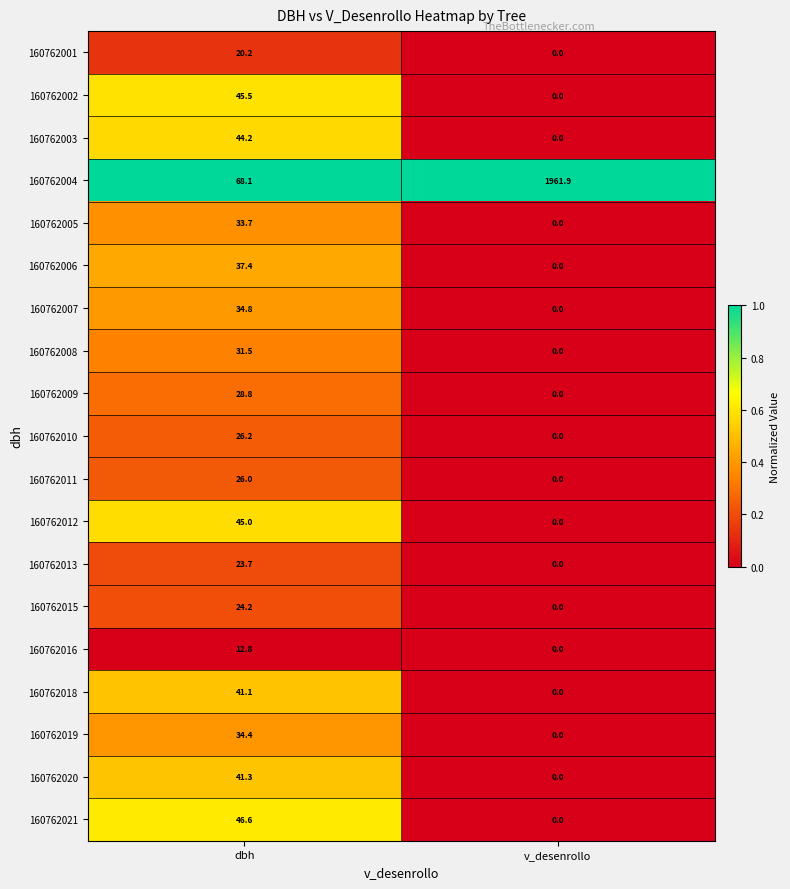

At which label does 160762006 first exceed 37?

dbh